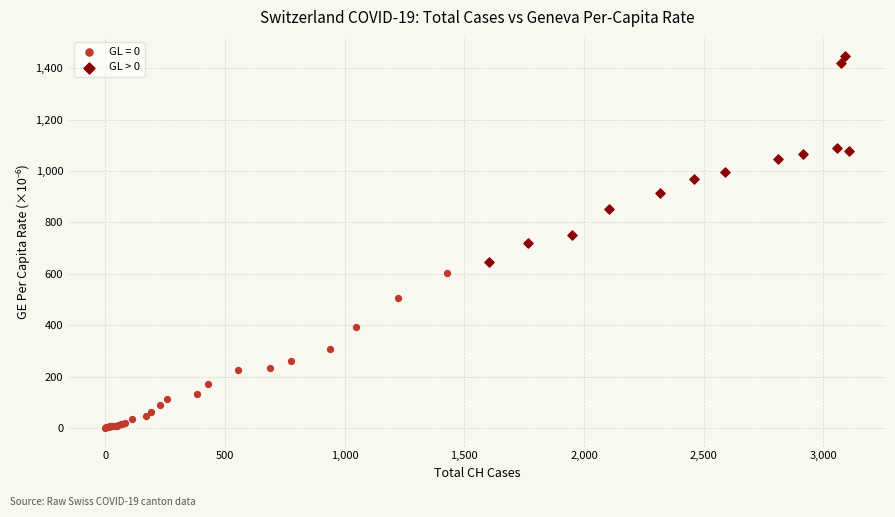

Which series has the widest spread of Y values?

GL > 0